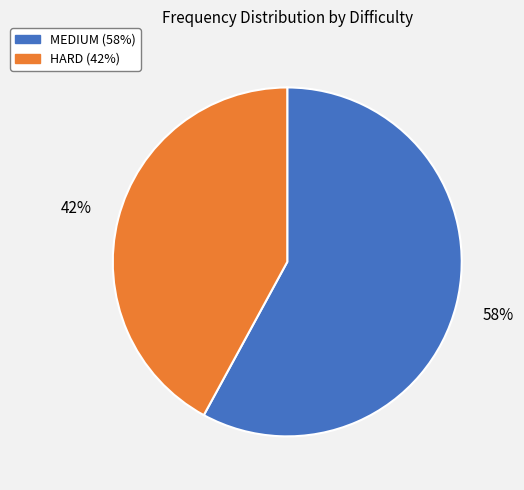

True or false: MEDIUM accounts for 58% of the total.

True